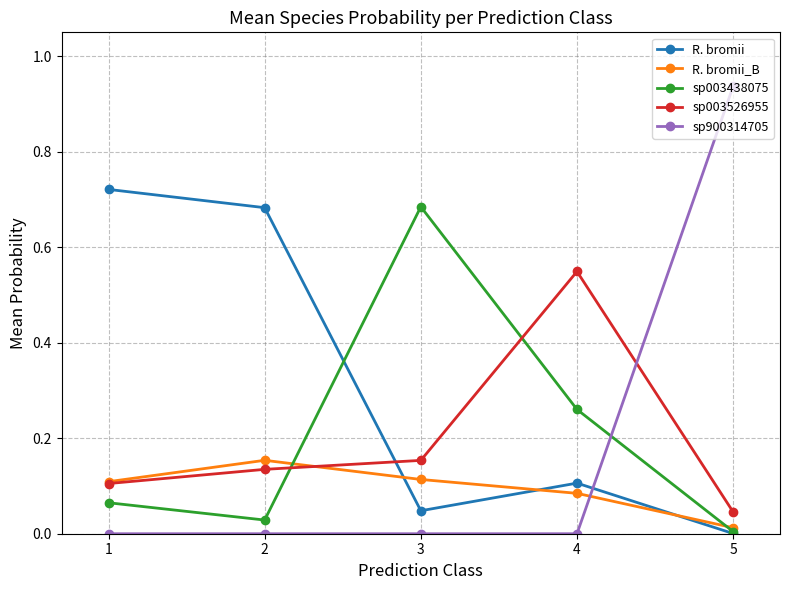

Rank the series by their maximum value, from highest to lowest.

sp900314705, R. bromii, sp003438075, sp003526955, R. bromii_B